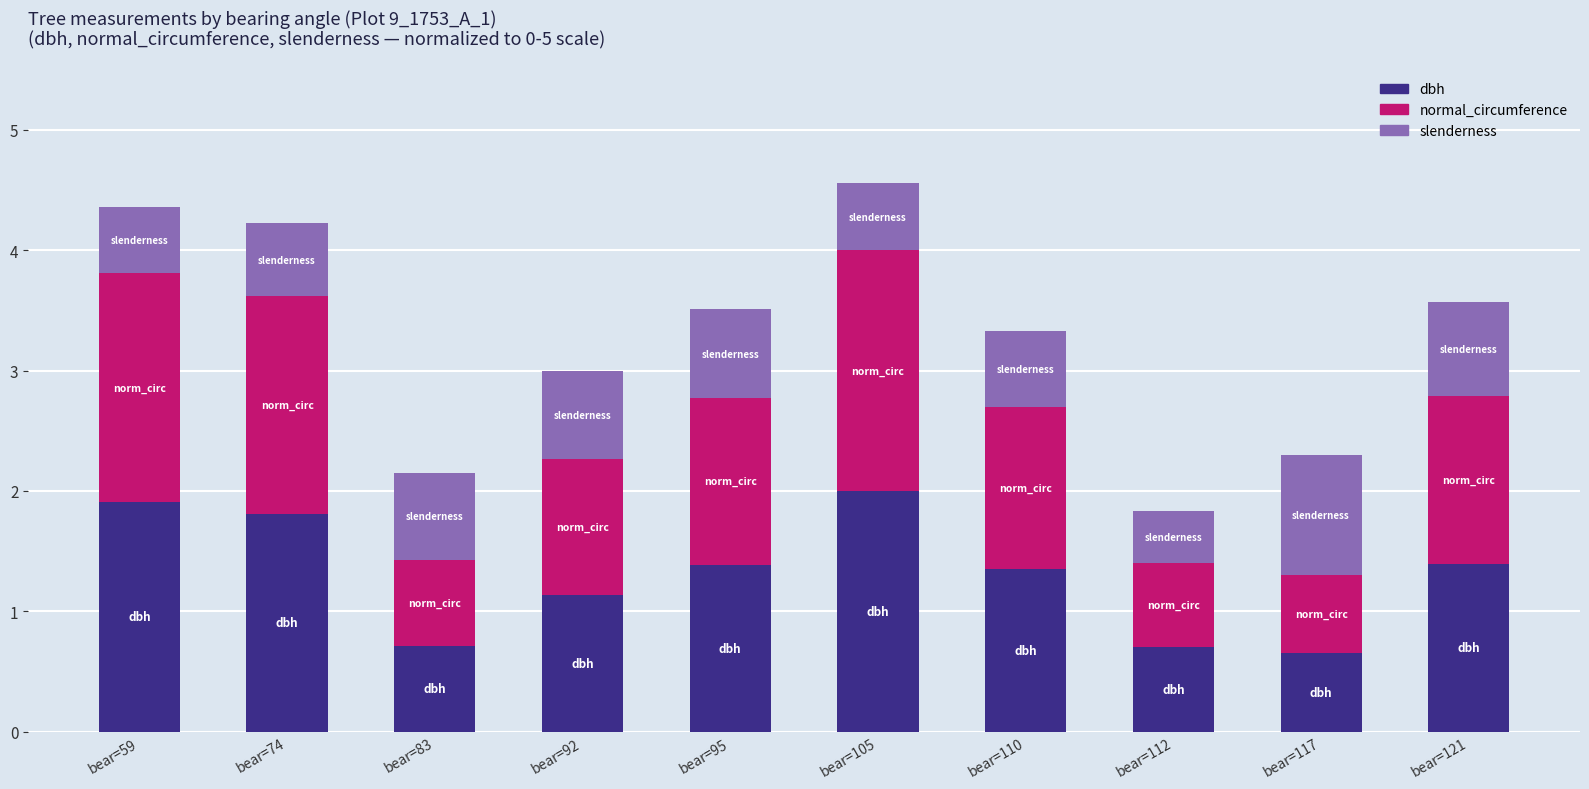

The value of dbh at bear=74 is 1.8. True or false?

True